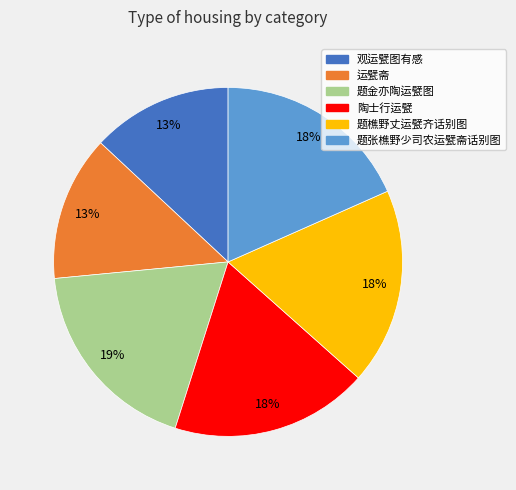

Do 题金亦陶运甓图 and 陶士行运甓 together represent more than half of the pie?

No